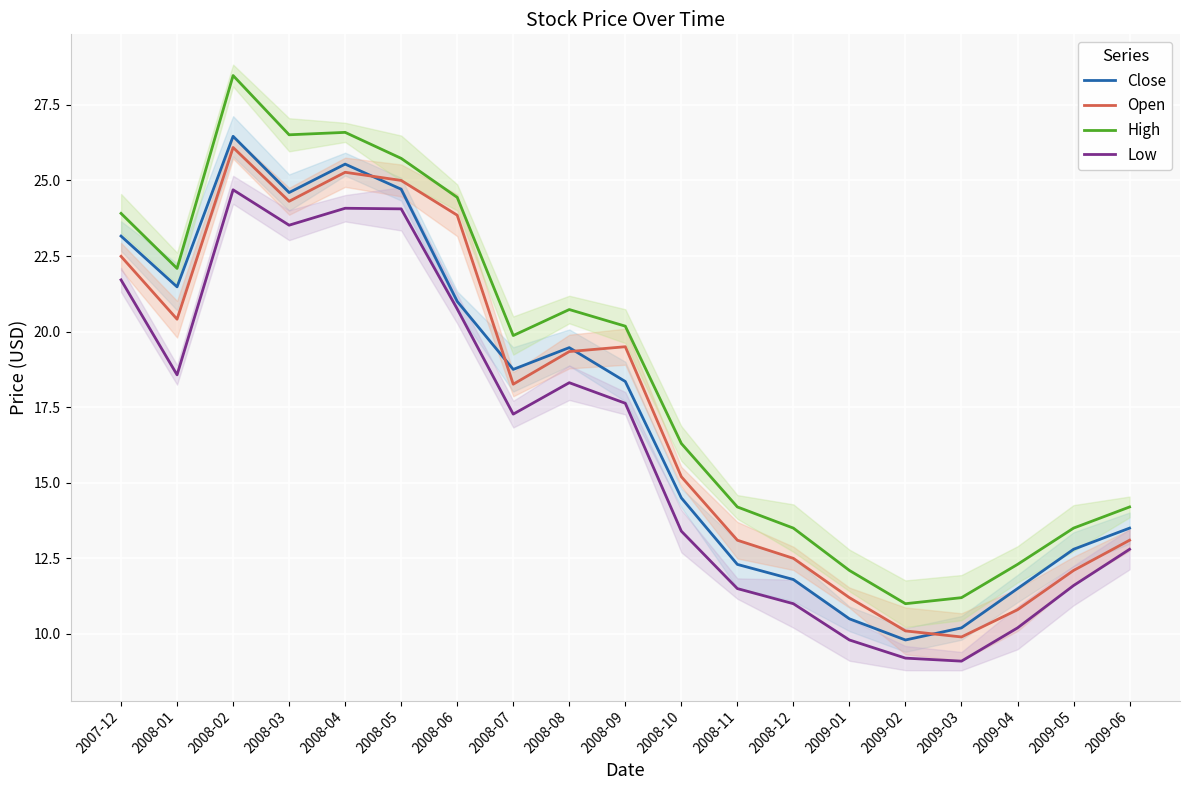

True or false: High has a value of 16.5 at 2009-02.

False